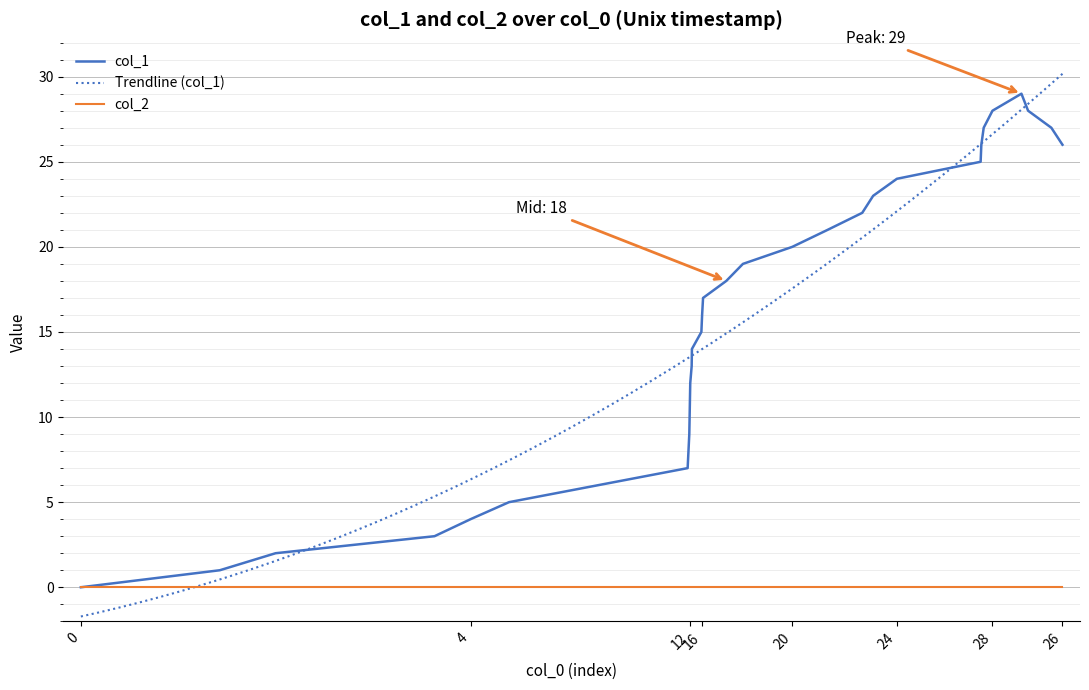

What is the value of the 28th point from the left?

27